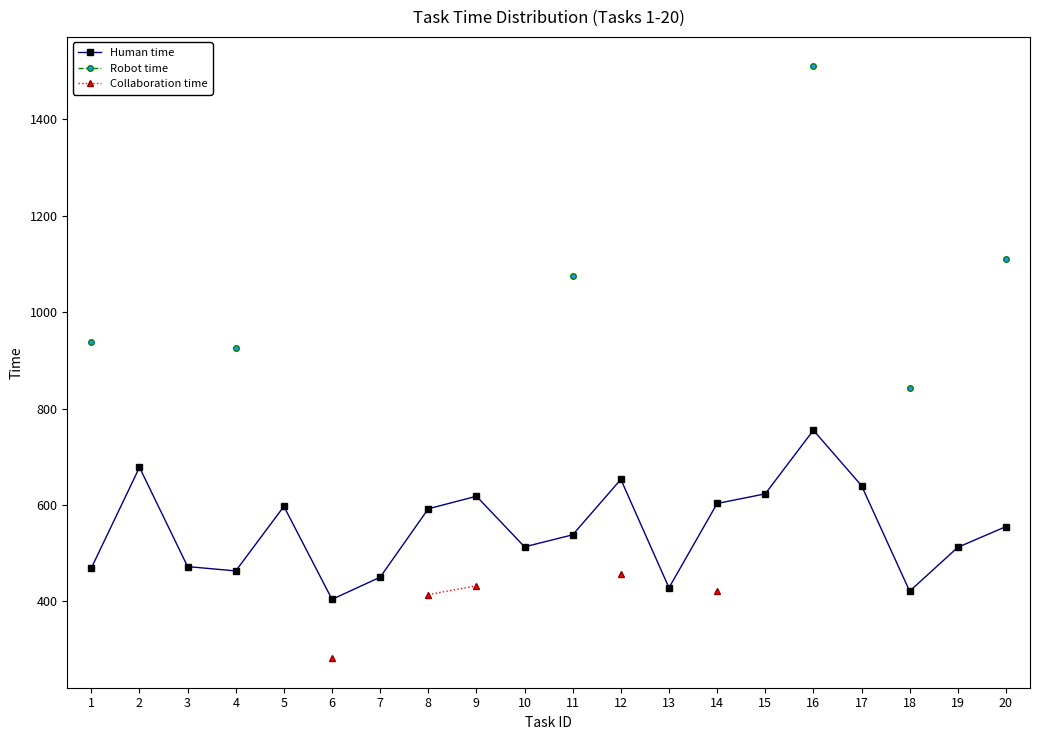

How many lines are shown in the chart?

3